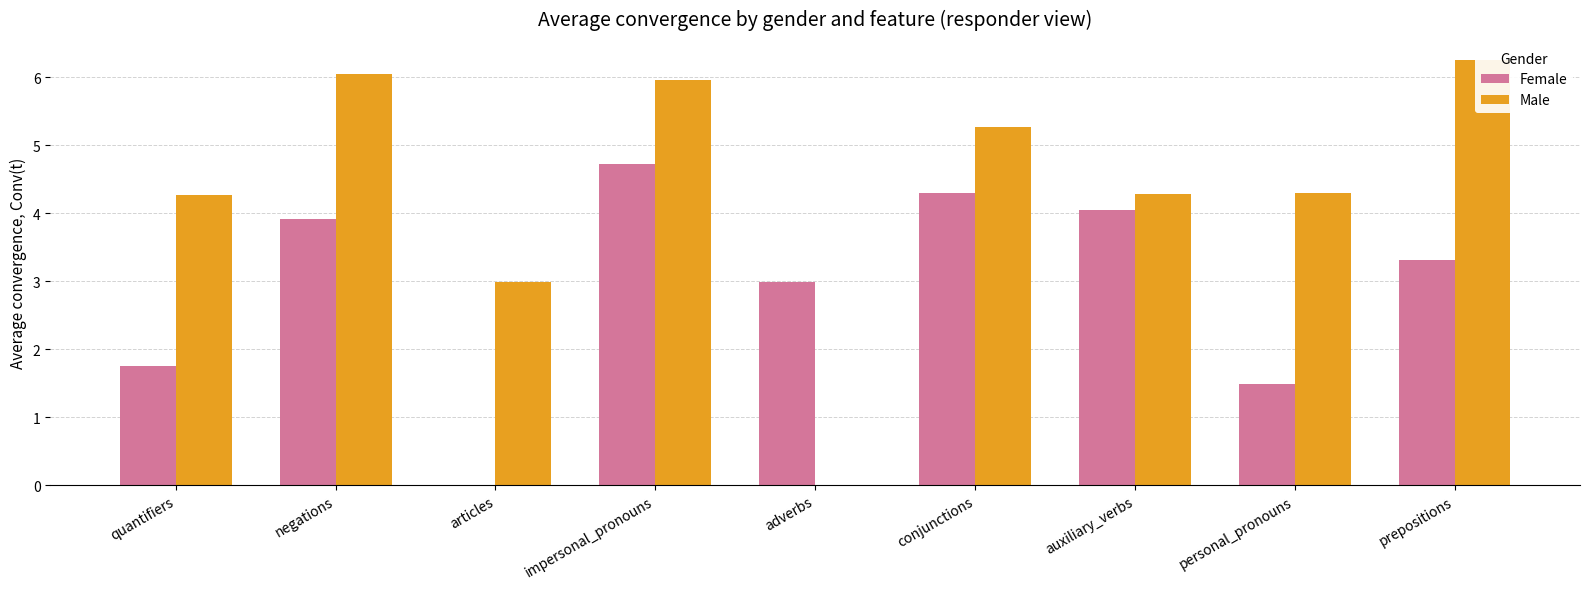

What is the sum of the Male values at articles and negations?

9.0